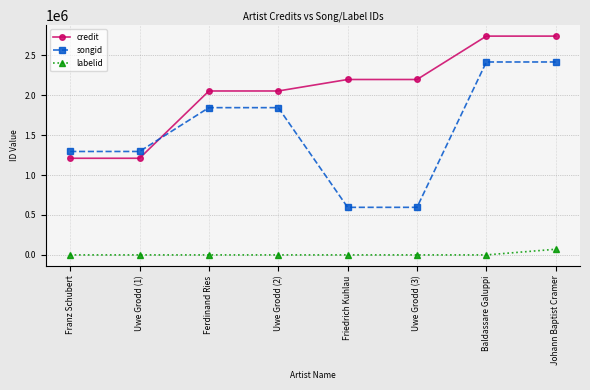

What is the average value of the credit series?

2049969